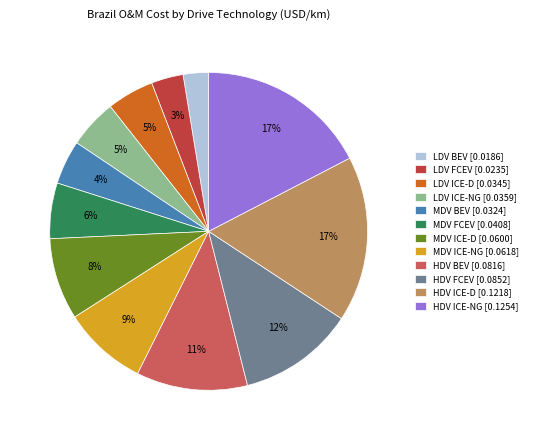

Count the number of slices in the pie.

12